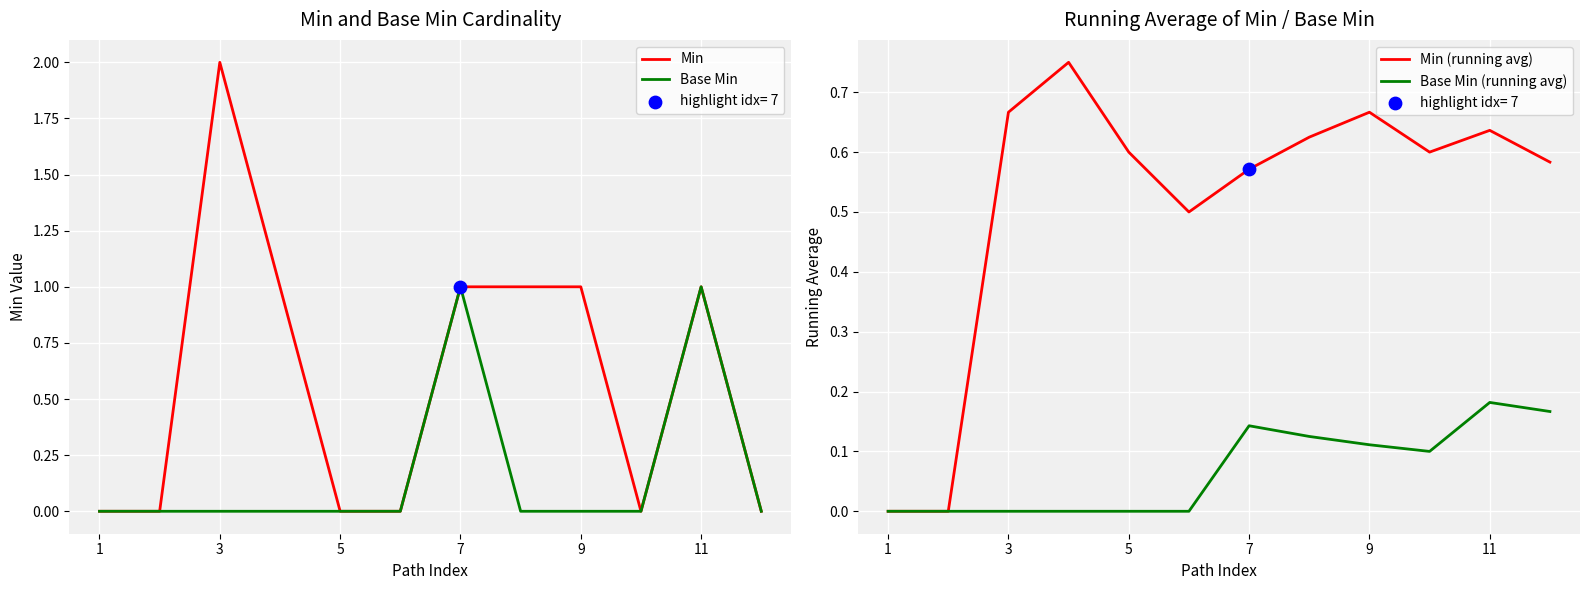

Which series contains the lowest Y value?

Min